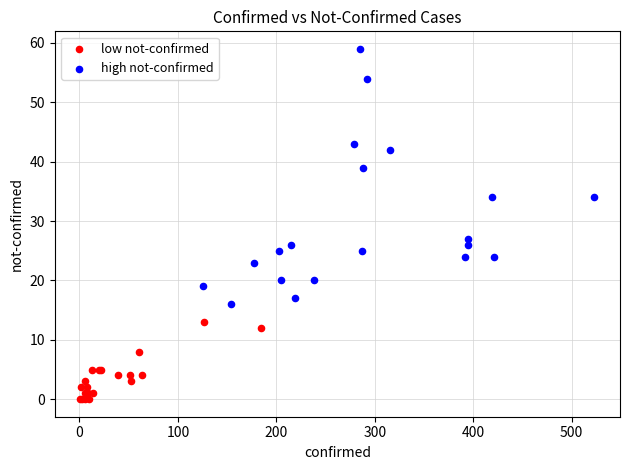

Which series contains the highest Y value?

high not-confirmed